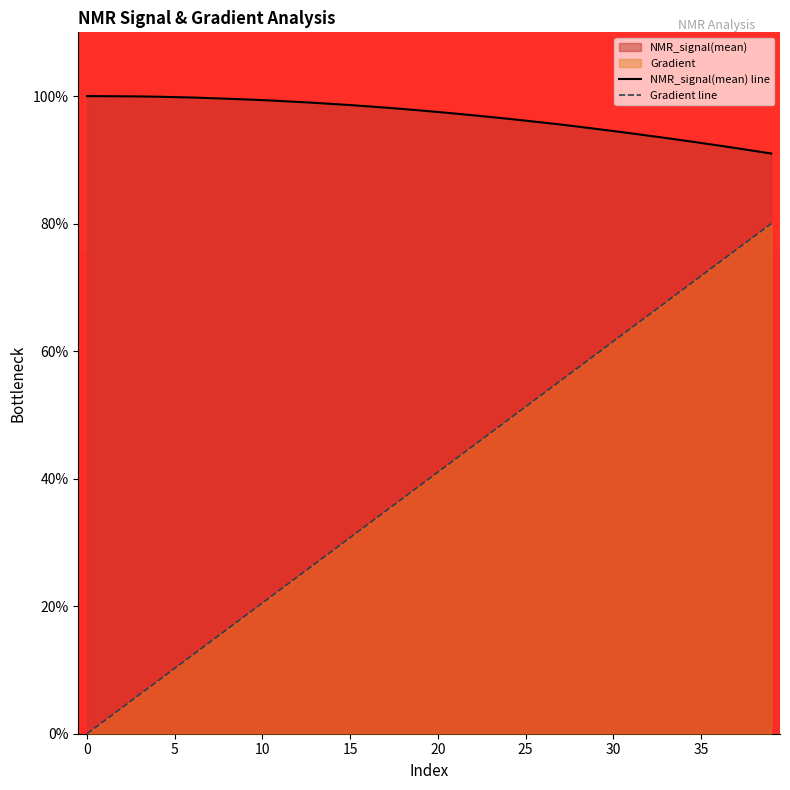

Which series has the largest range (max minus min)?

Gradient line